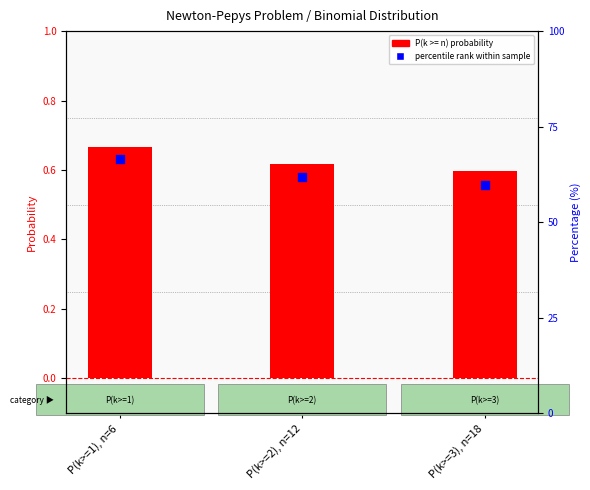

Which series has the largest Y range (max minus min)?

percentile rank within sample